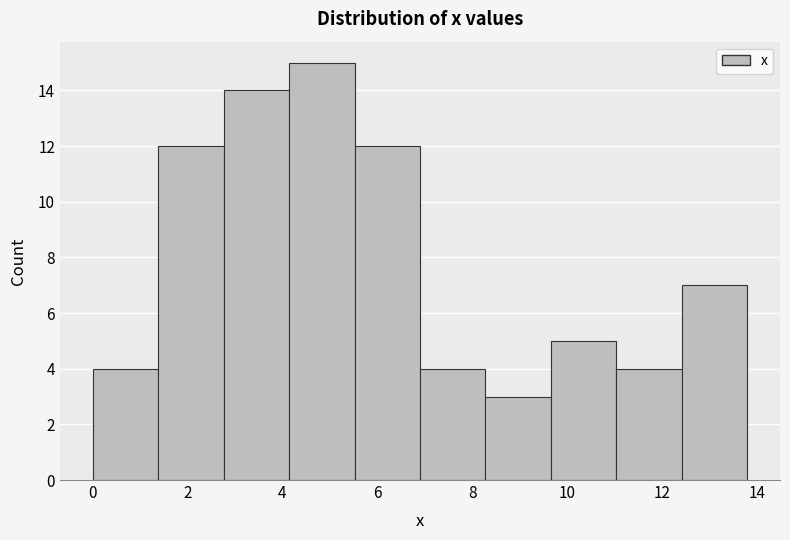

Reading left to right, list every bar in this chart as the range it spans on the x-axis followed by its height. Neither the bar edges nor the heights are printed on the chart, so give them approximately, as read against the axes.

0.00 to 1.38: 4
1.38 to 2.76: 12
2.76 to 4.14: 14
4.14 to 5.52: 15
5.52 to 6.90: 12
6.90 to 8.28: 4
8.28 to 9.66: 3
9.66 to 11.04: 5
11.04 to 12.42: 4
12.42 to 13.80: 7